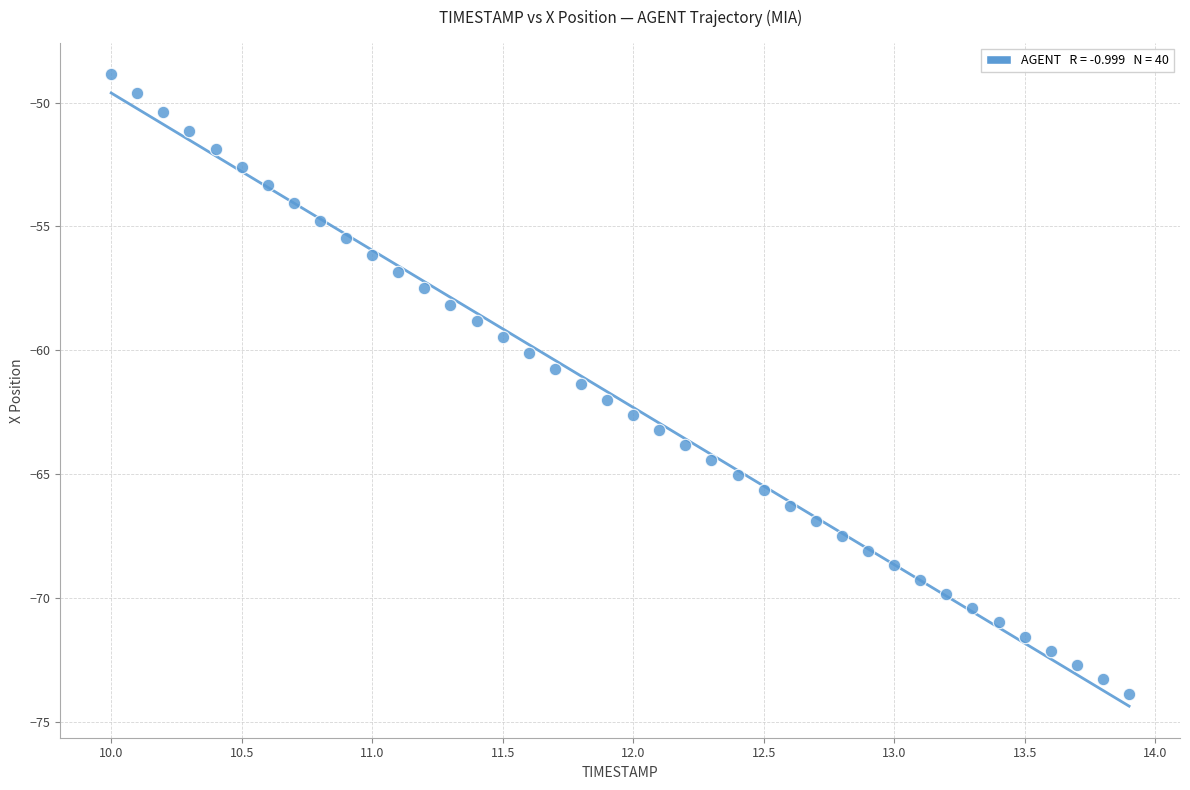

What is the range of Y values (max minus min)?

25.0